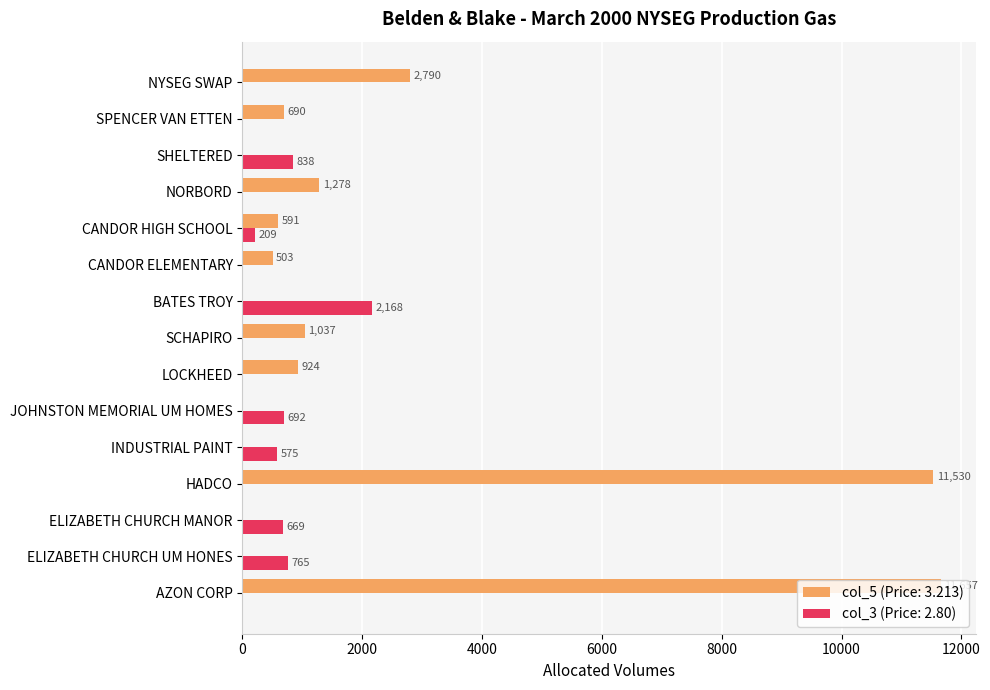

The col_5 (Price: 3.213) series shows 0 at JOHNSTON MEMORIAL UM HOMES. True or false?

True